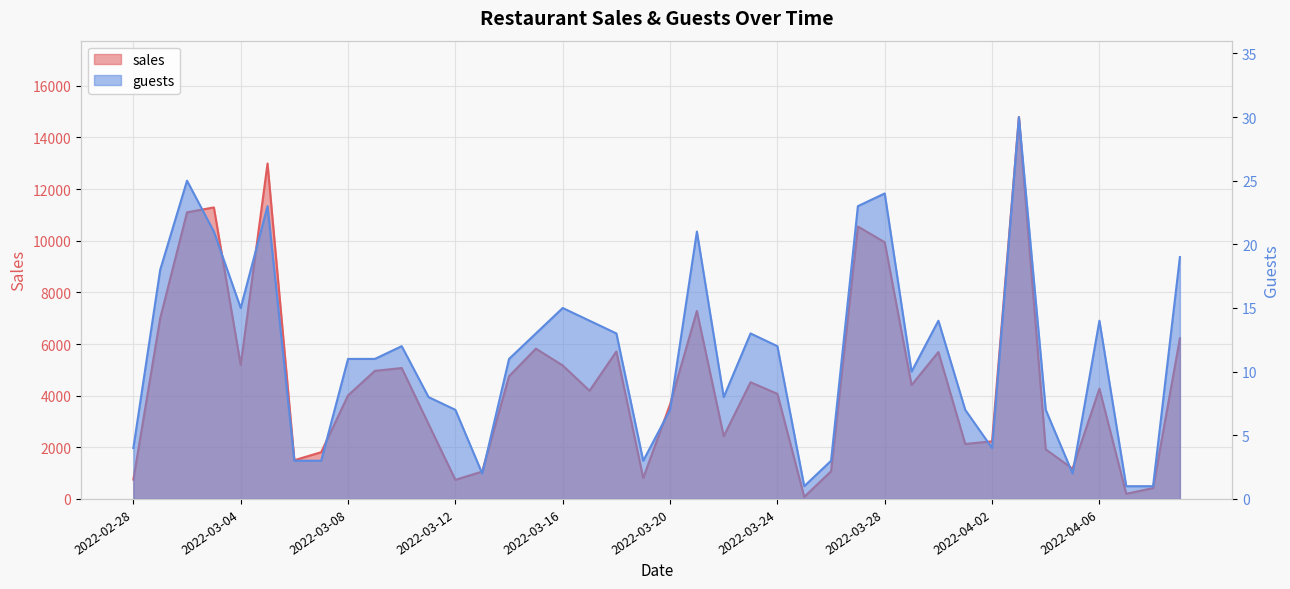

What is the difference between the maximum and second lowest values in the guests series?

29